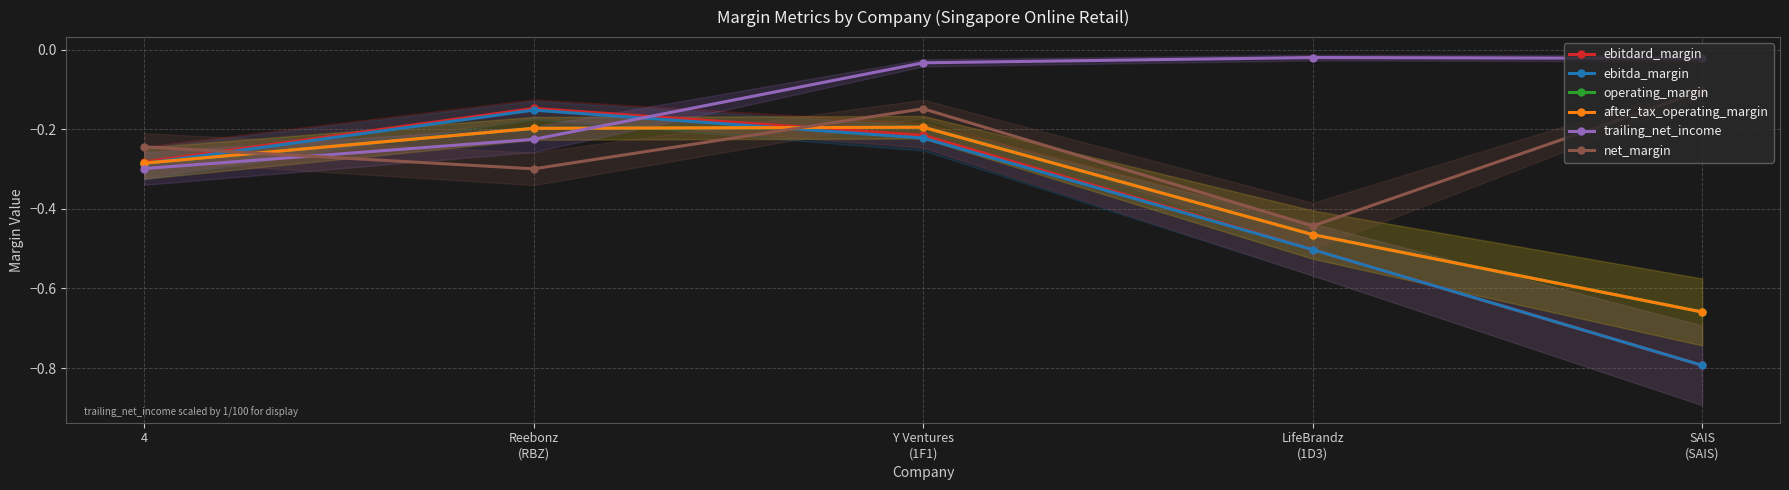

What are all the series names shown in the legend?

ebitdard_margin, ebitda_margin, operating_margin, after_tax_operating_margin, trailing_net_income, net_margin